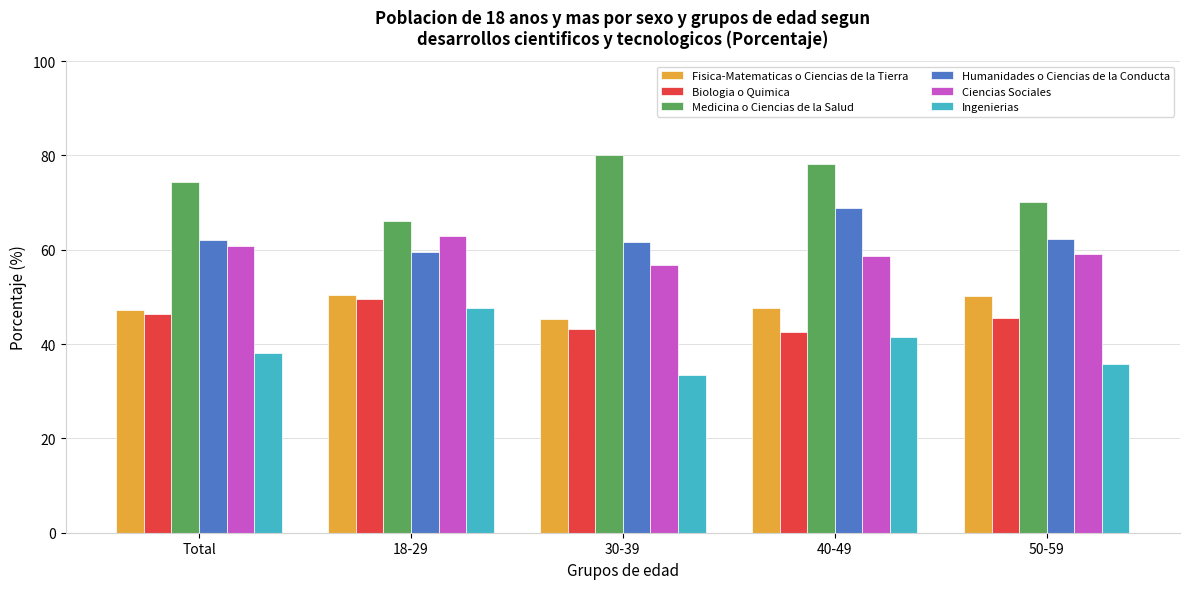

Rank the series by their maximum value, from lowest to highest.

Ingenierias, Biologia o Quimica, Fisica-Matematicas o Ciencias de la Tierra, Ciencias Sociales, Humanidades o Ciencias de la Conducta, Medicina o Ciencias de la Salud